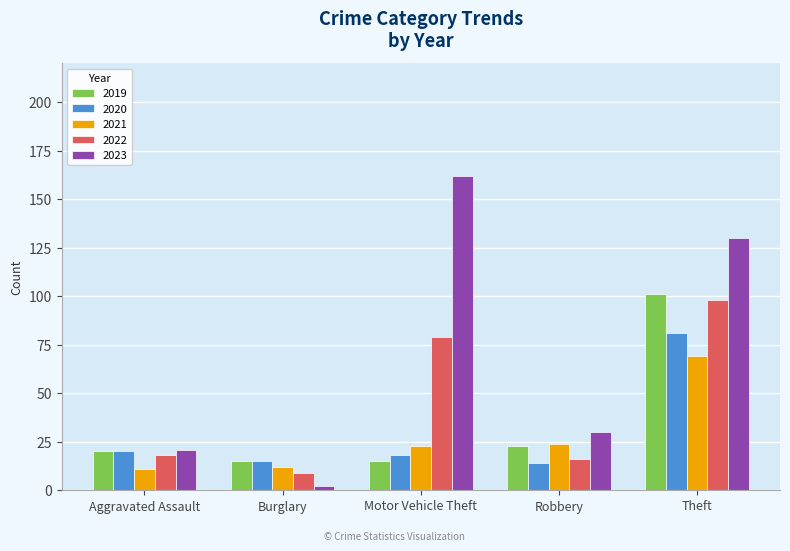

Reading left to right, what are all the values shown in this chart?

2019: Aggravated Assault=20	Burglary=15	Motor Vehicle Theft=15	Robbery=23	Theft=101
2020: Aggravated Assault=20	Burglary=15	Motor Vehicle Theft=18	Robbery=14	Theft=81
2021: Aggravated Assault=11	Burglary=12	Motor Vehicle Theft=23	Robbery=24	Theft=69
2022: Aggravated Assault=18	Burglary=9	Motor Vehicle Theft=79	Robbery=16	Theft=98
2023: Aggravated Assault=21	Burglary=2	Motor Vehicle Theft=162	Robbery=30	Theft=130